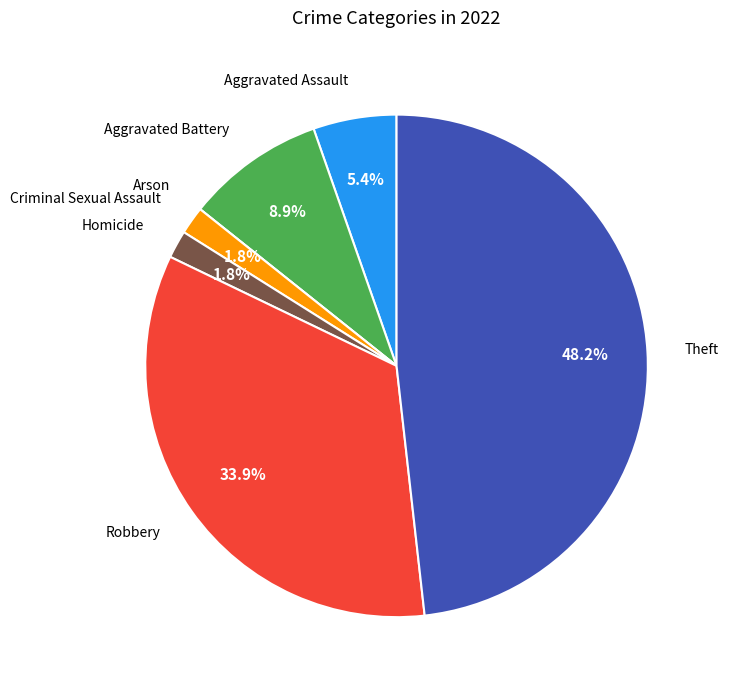

Between Criminal Sexual Assault and Theft, which is larger?

Theft